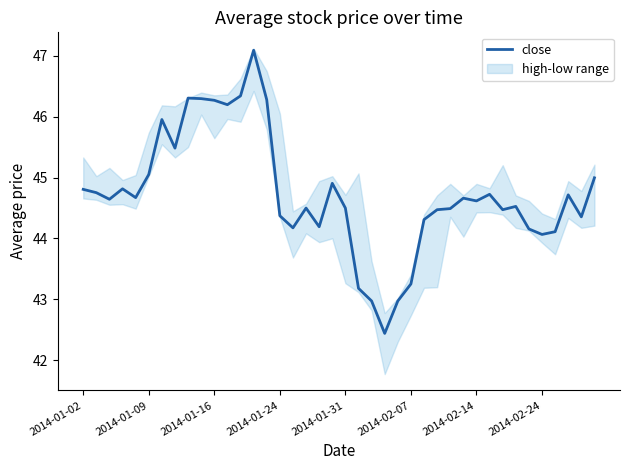

What position from the right is 9?

31